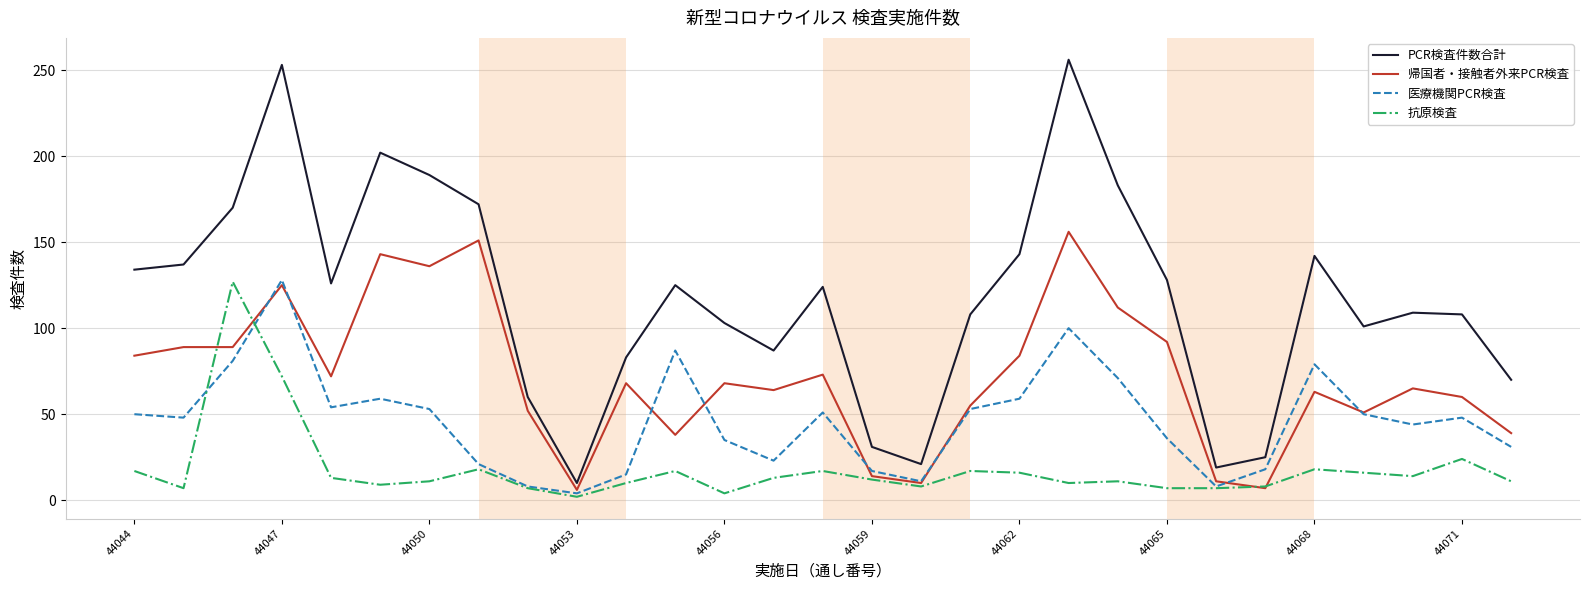

What is the smallest value displayed?

2